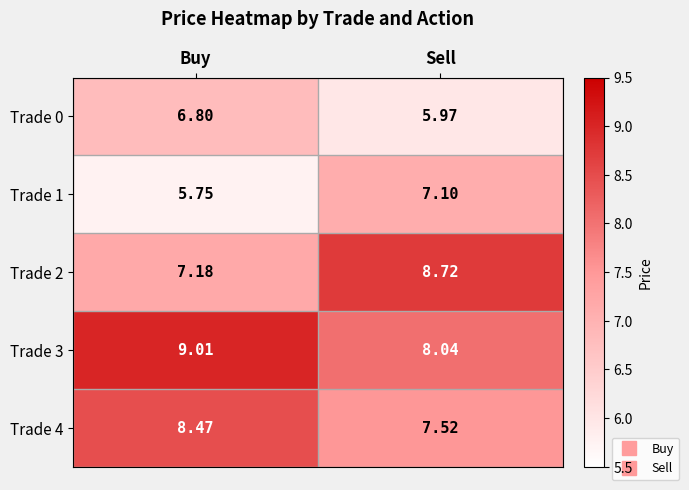

Count the number of data series in this chart.

5